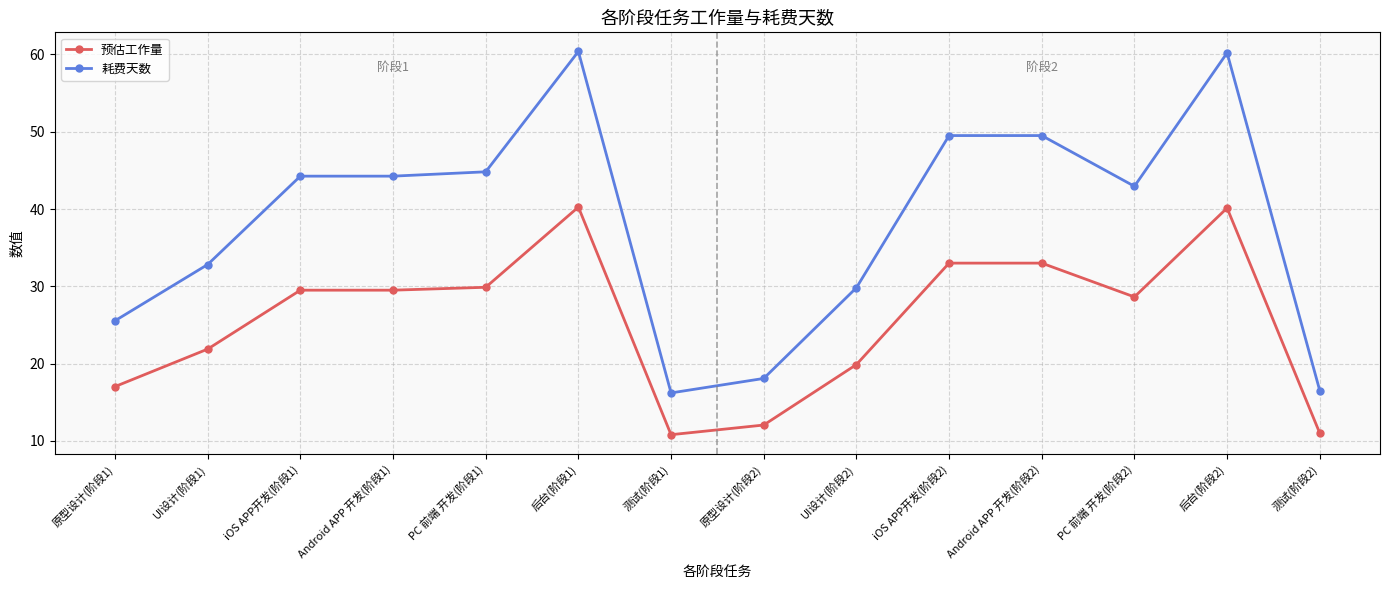

How many lines are shown in the chart?

2